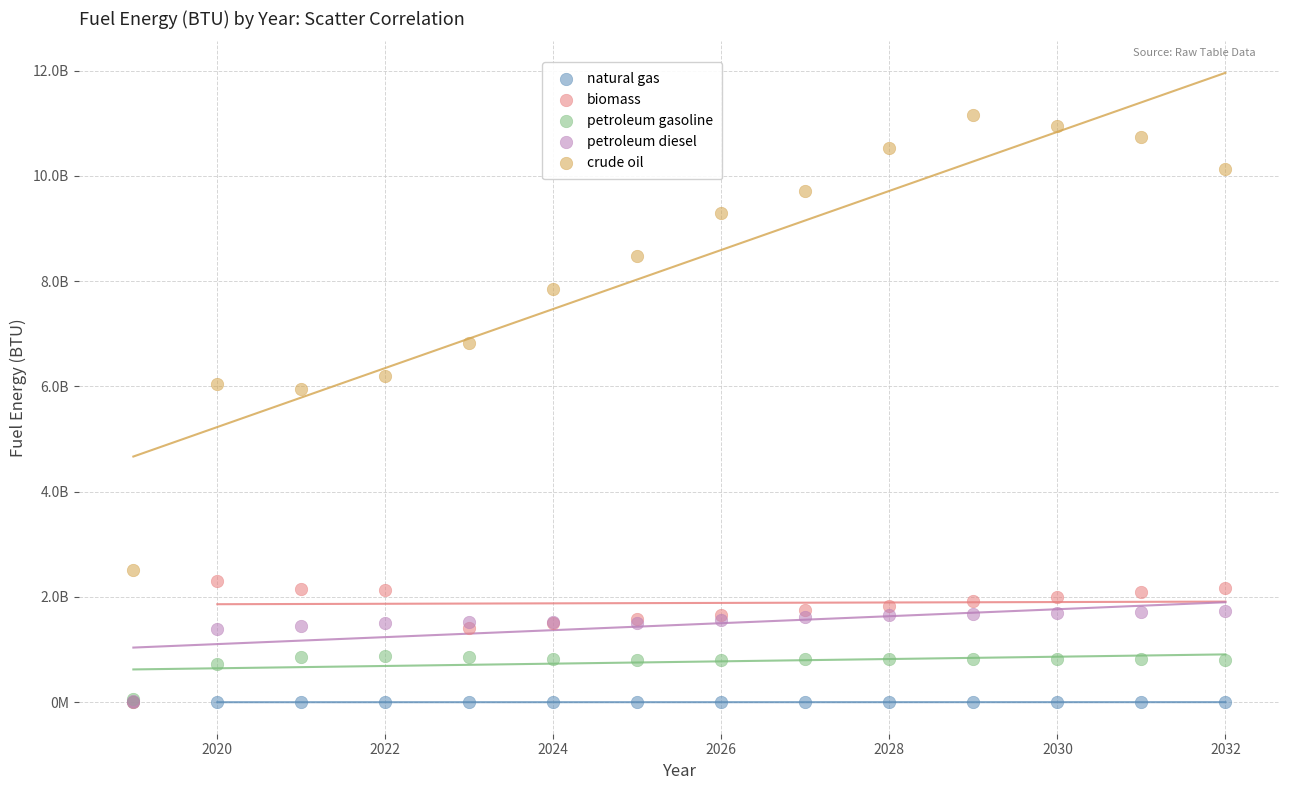

What are all the series names shown in the legend?

natural gas, biomass, petroleum gasoline, petroleum diesel, crude oil